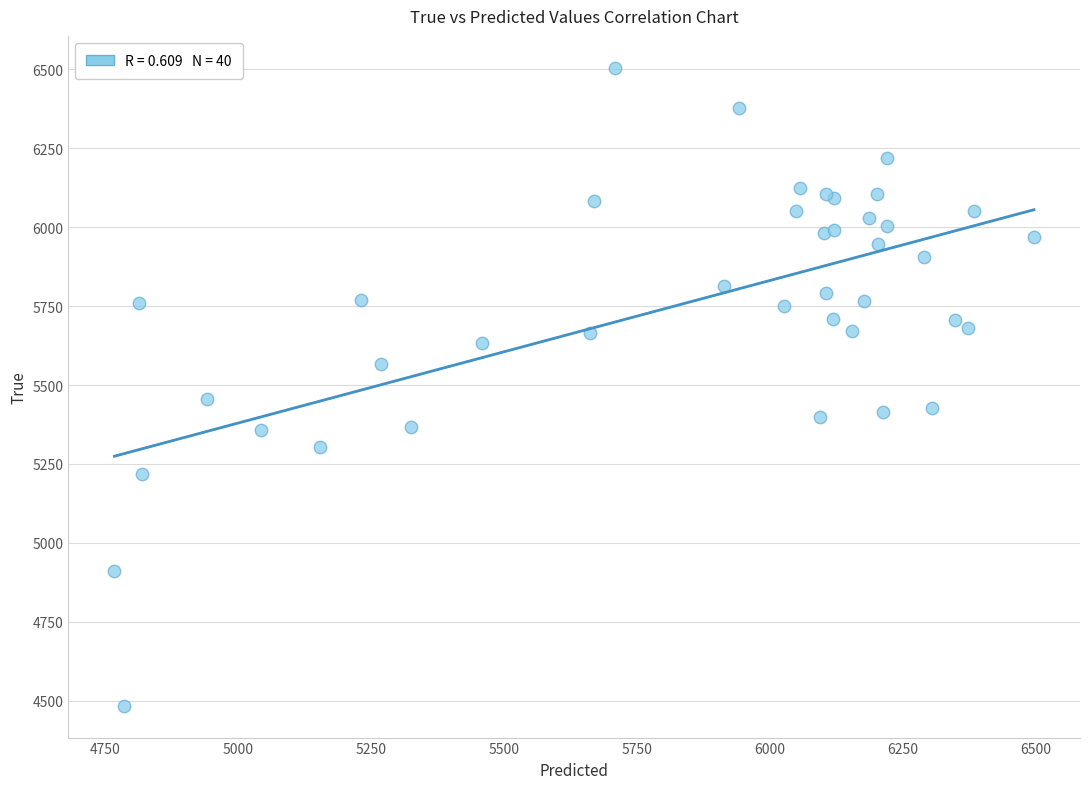

What Y value in the scatter plot is closest to 5494?

5456